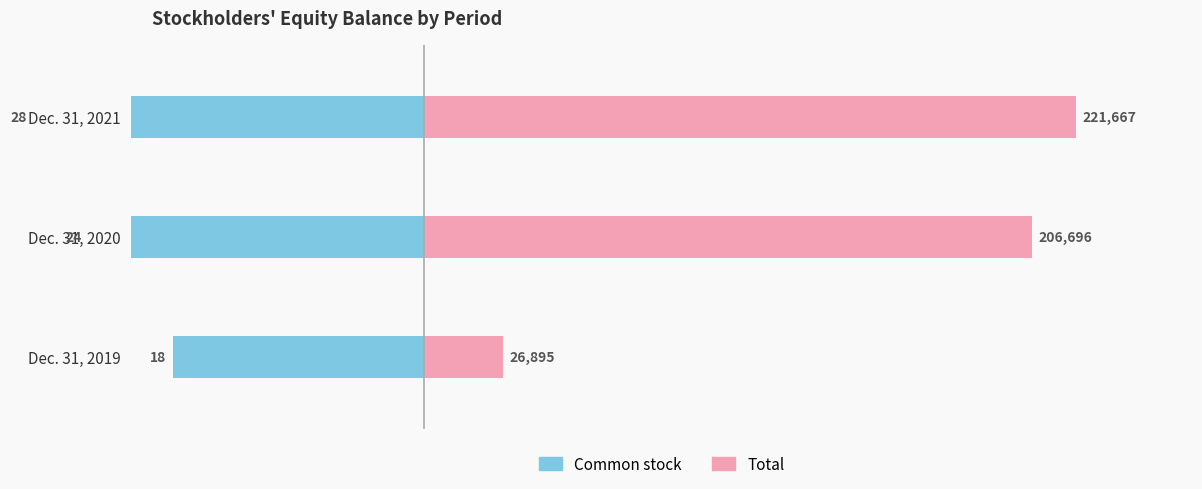

How many series are shown in this chart?

2